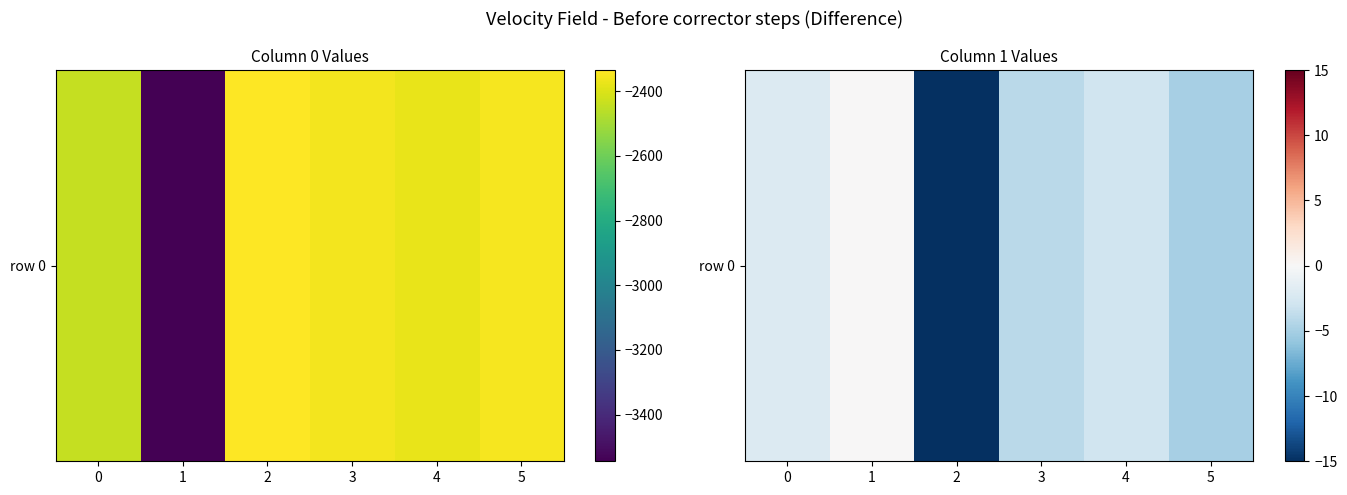

List the labels in order of value, smallest first.

2, 5, 3, 4, 0, 1